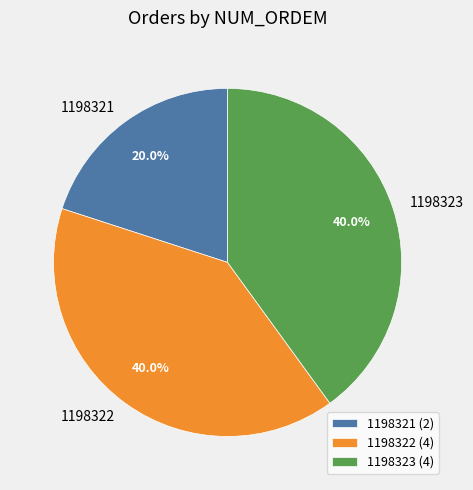

Is there a majority slice in this chart?

No